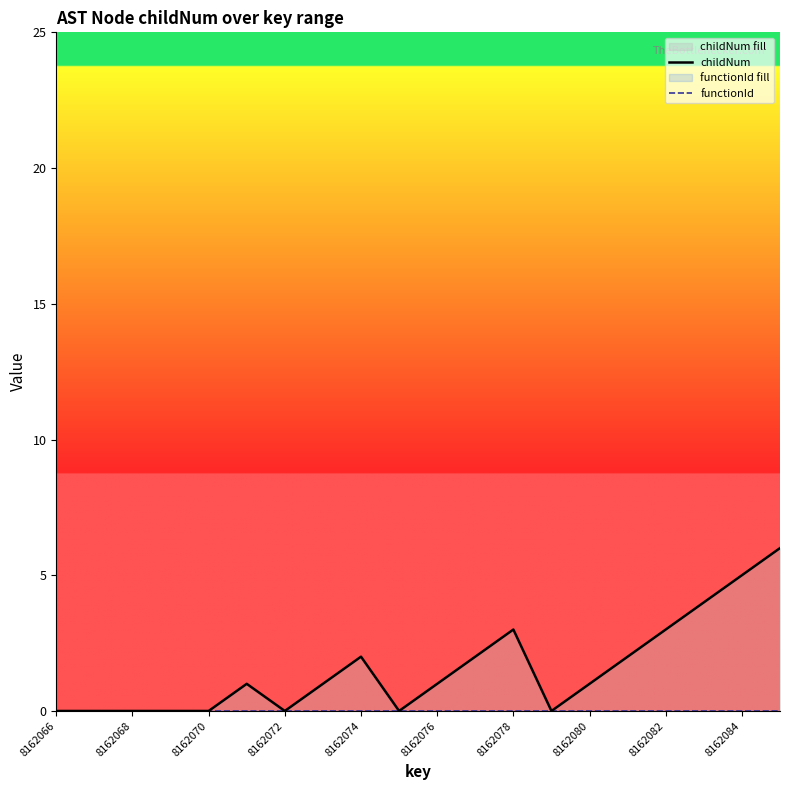

Is the value of functionId at 8162080 greater than the value of childNum at 8162080?

No